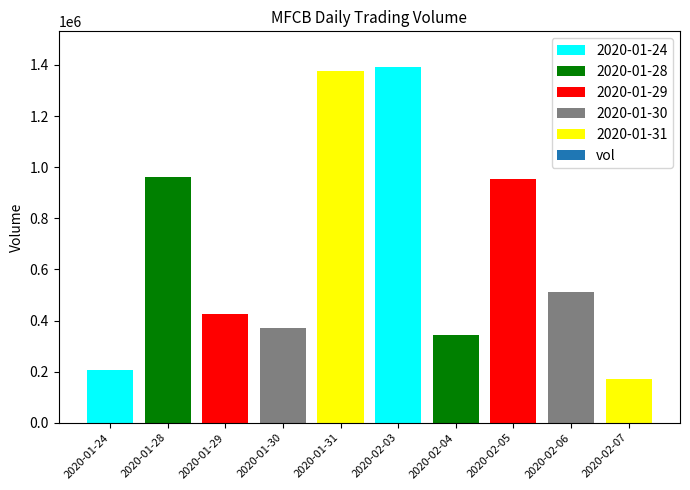

Which category has the lowest value across all series?

2020-02-07